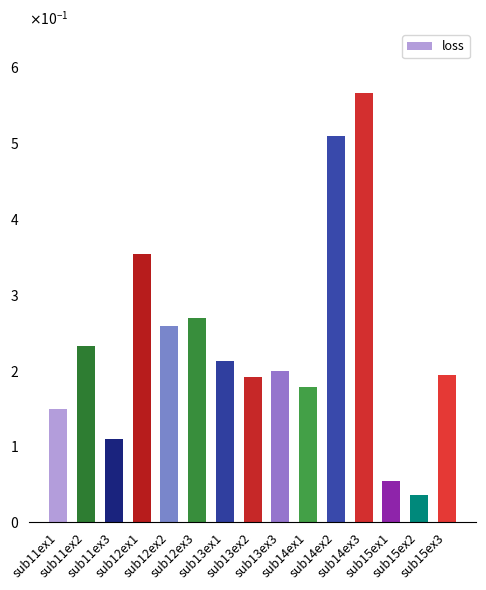

Are the bars horizontal?

No